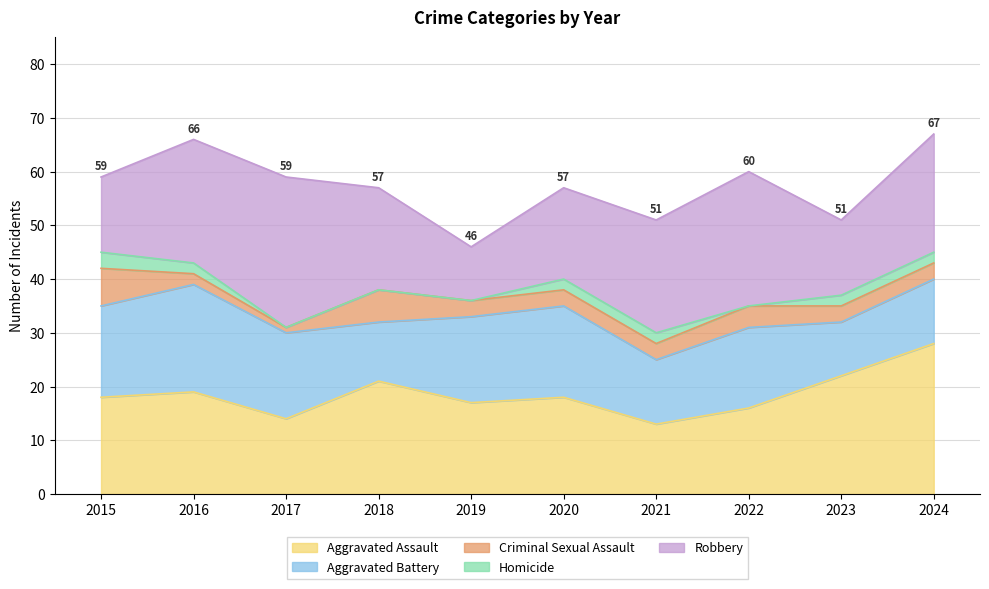

Is the value of Criminal Sexual Assault at 2022 greater than the value of Aggravated Assault at 2015?

No